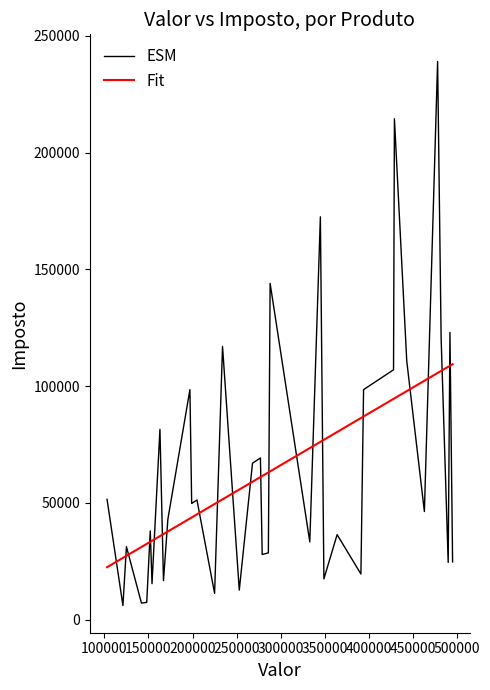

Which series ends up on top after the final intersection of Fit and ESM?

Fit